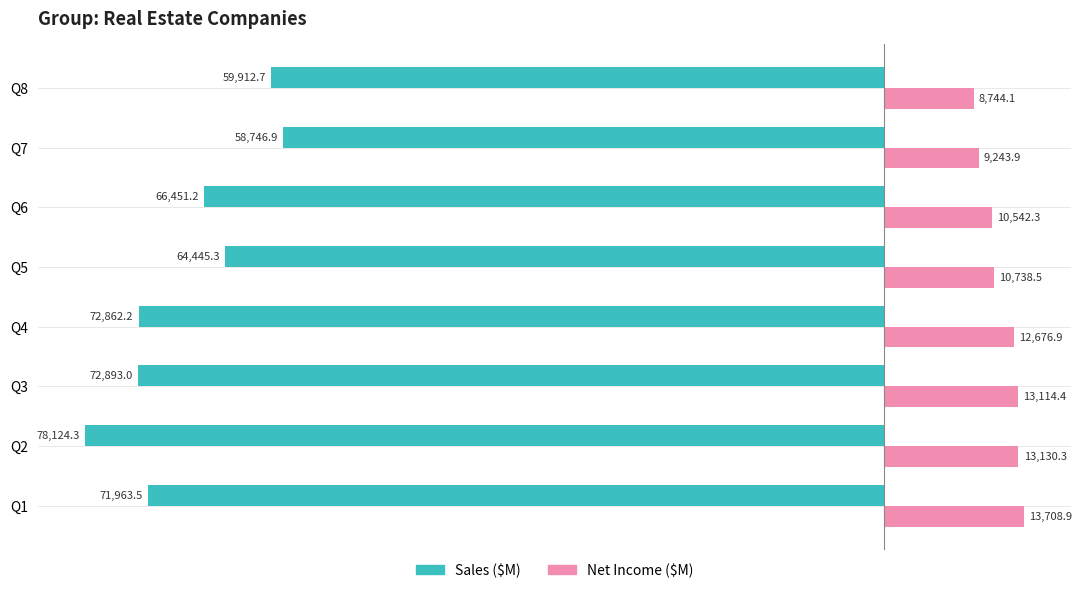

What is the highest value of the Sales ($M) series?

-58746.9